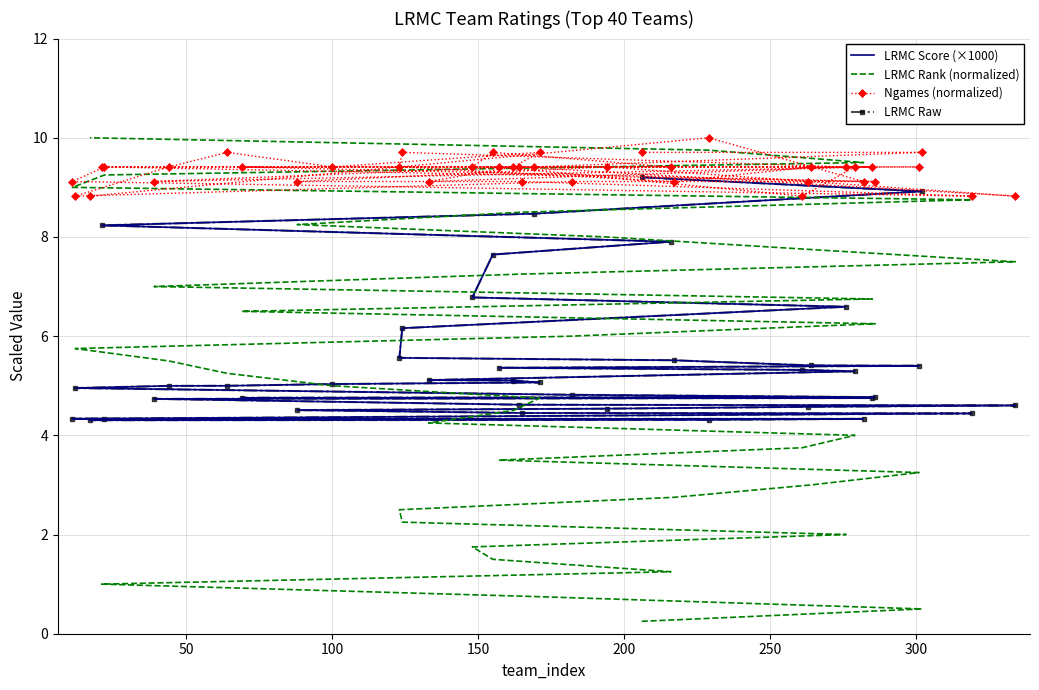

Which series has the largest total across all categories?

Ngames (normalized)